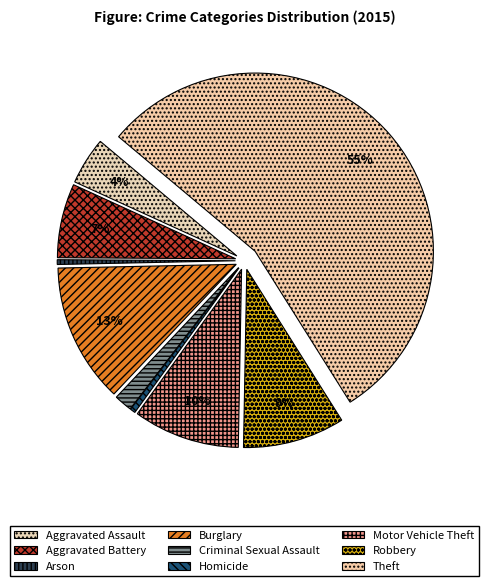

To the nearest percent, what is the average slice percentage?

11%